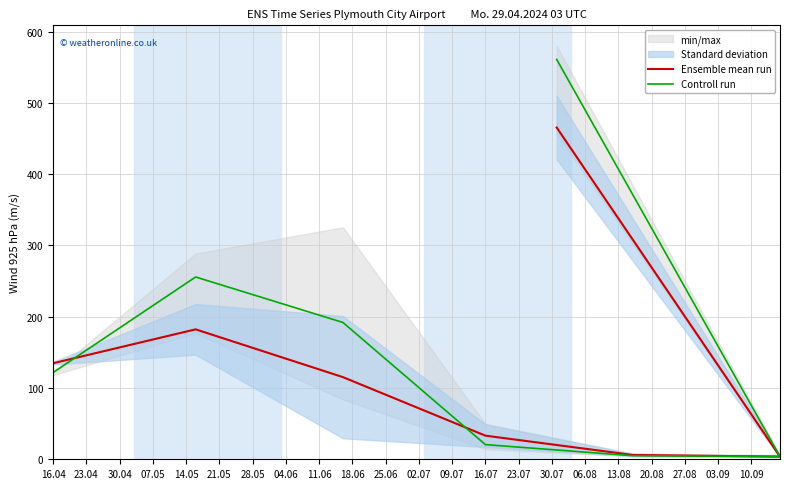

Which series has the widest spread of values?

Controll run